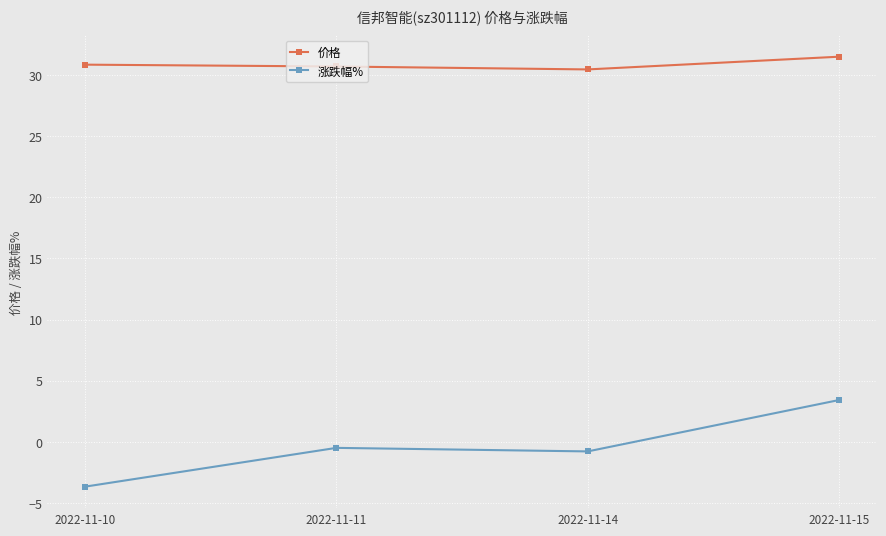

Read the 价格 value at 2022-11-11.

30.7